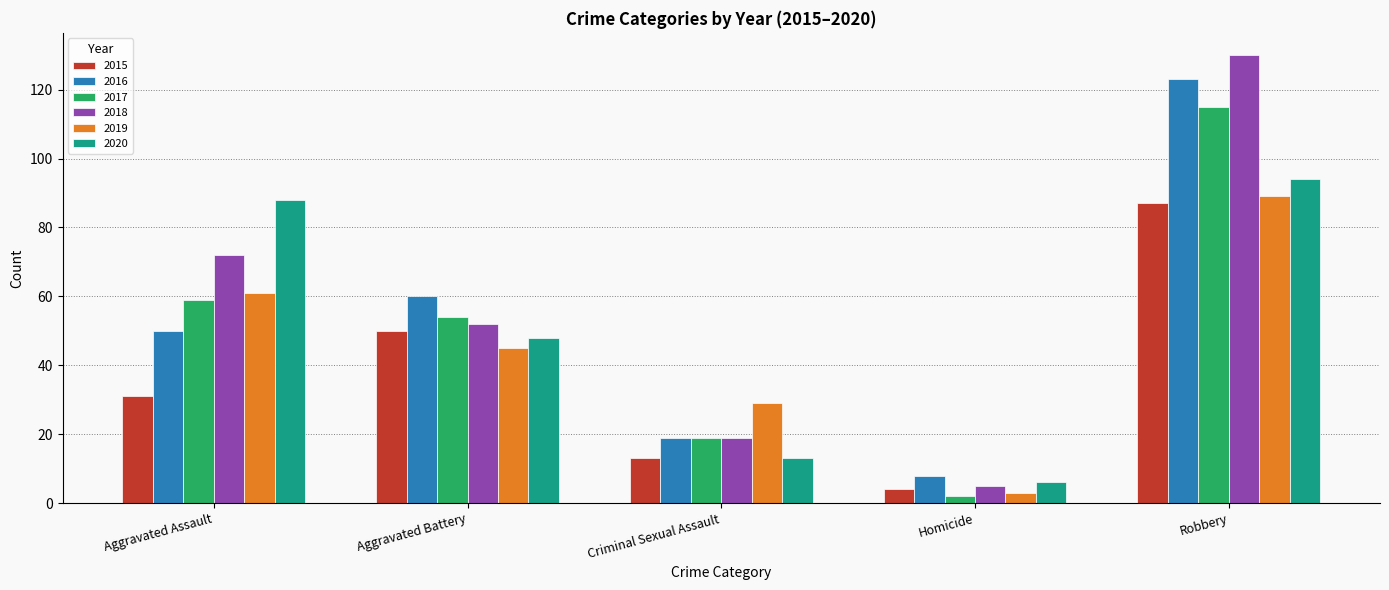

How many categories are shown in the chart?

5